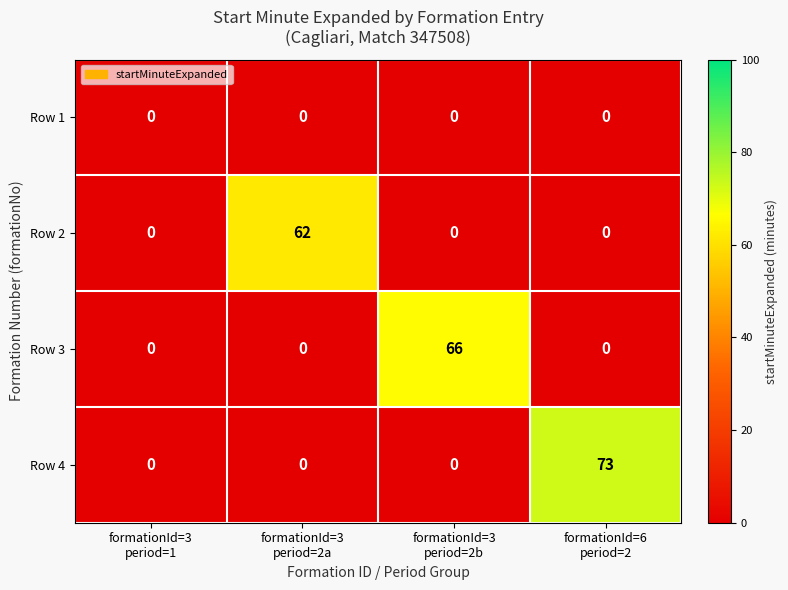

Which series has the largest total across all categories?

Row 4